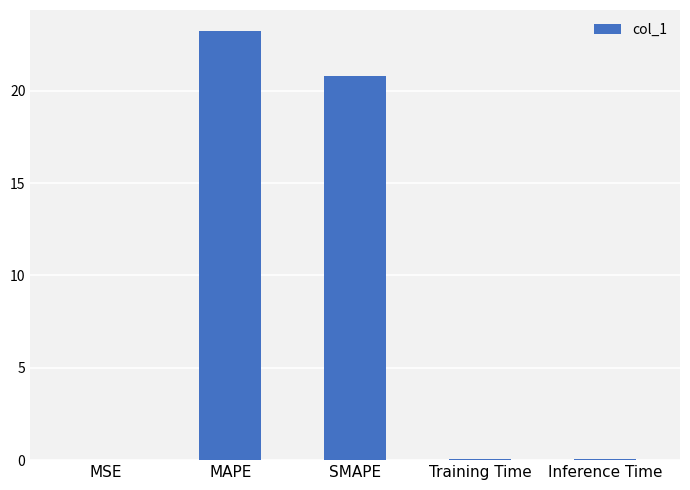

What is the sum of the values at MSE and Inference Time?

0.1